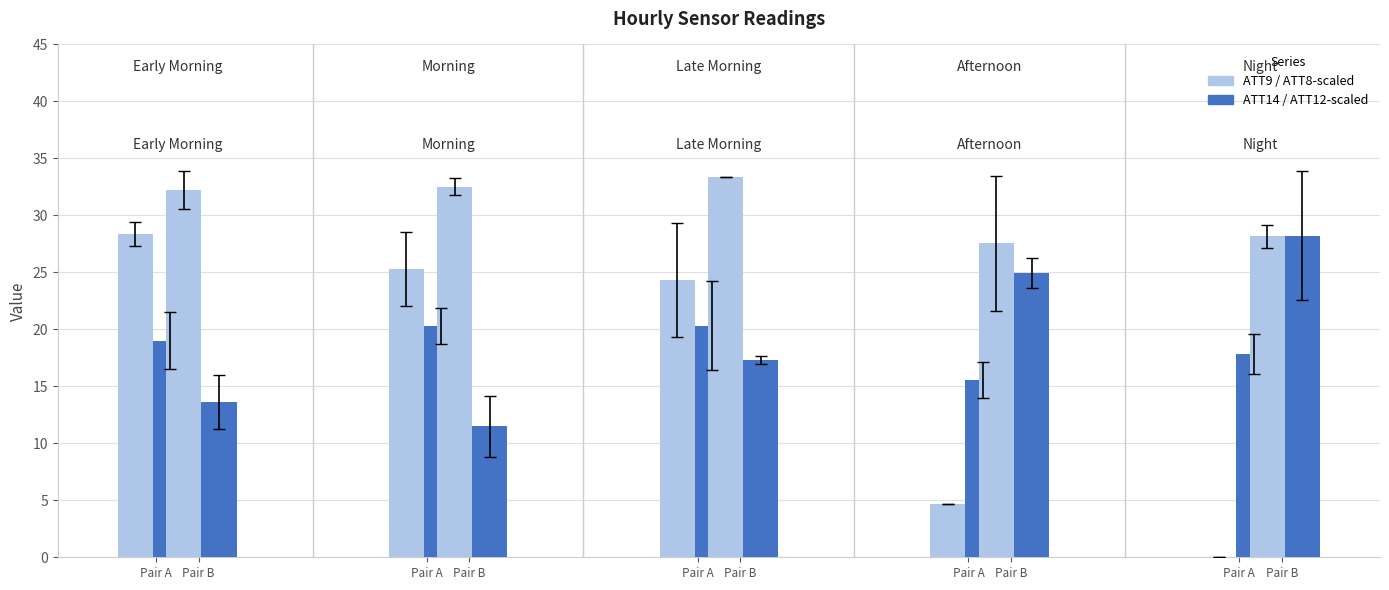

Does the chart contain stacked bars?

No